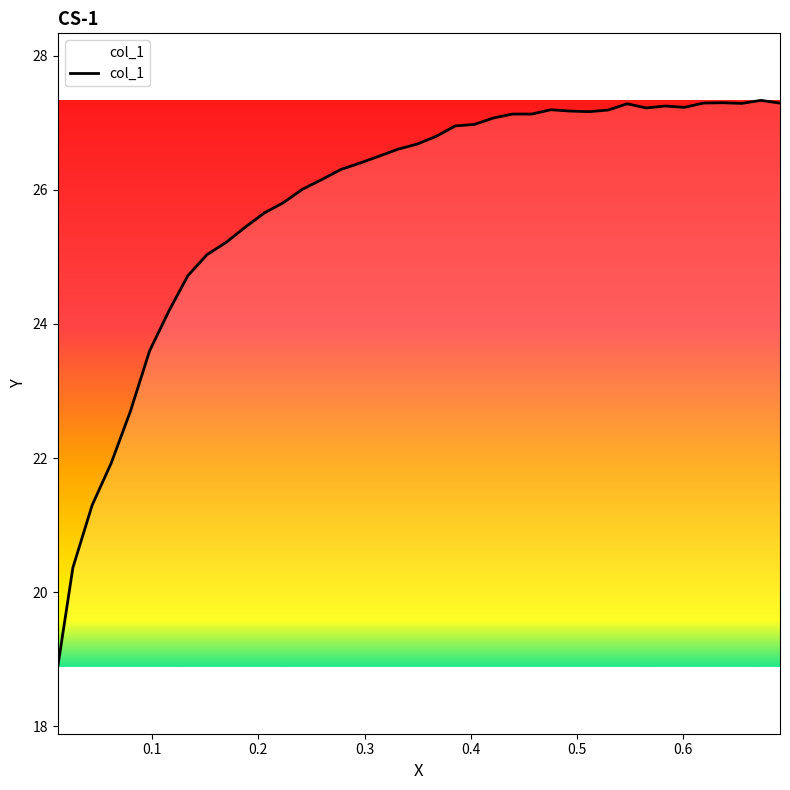

What is the minimum value shown in the chart?

18.9